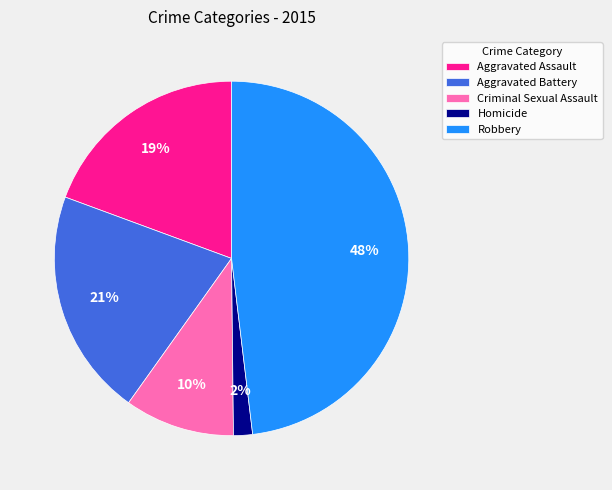

To the nearest percent, what is the difference between the largest and smallest slice percentages?

46%